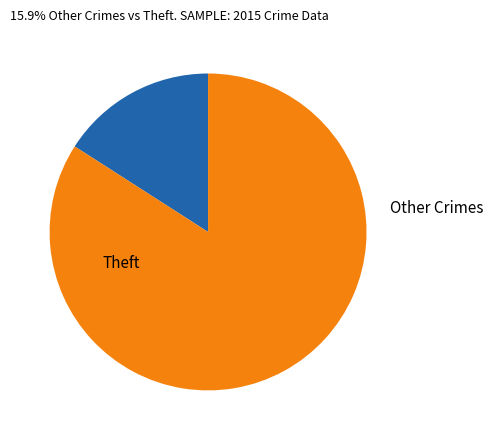

Is there a majority slice in this chart?

Yes